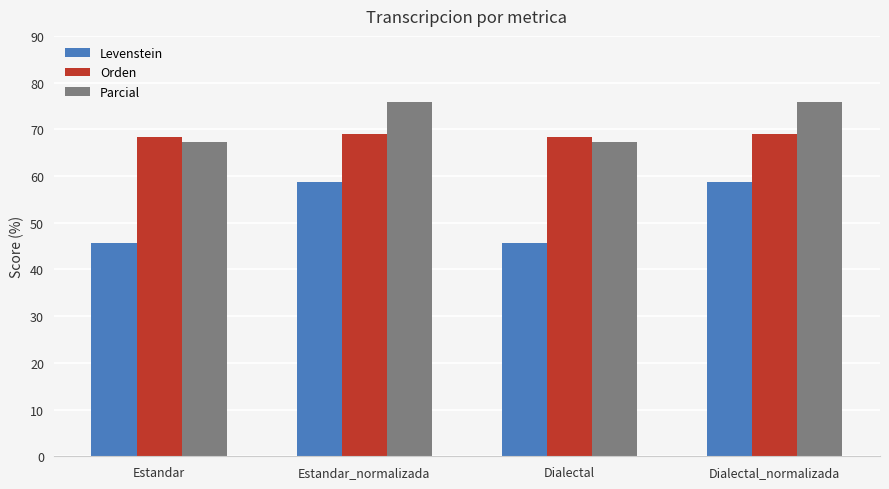

What is the total value across all series at Dialectal?

181.4